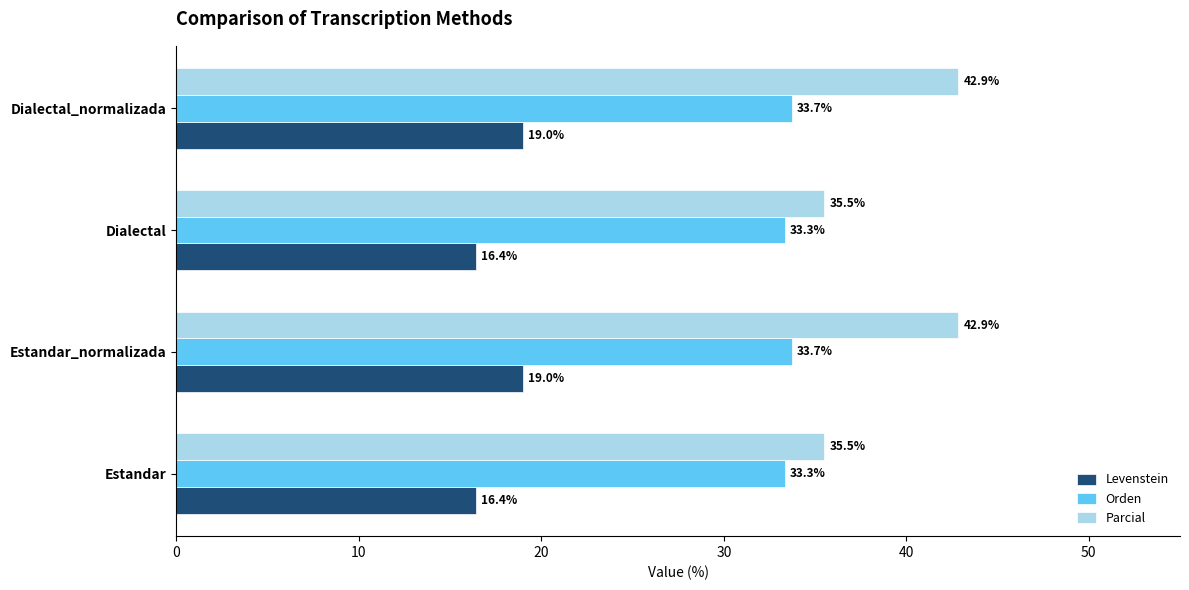

Is the value of Orden at Estandar greater than the value of Levenstein at Dialectal?

Yes